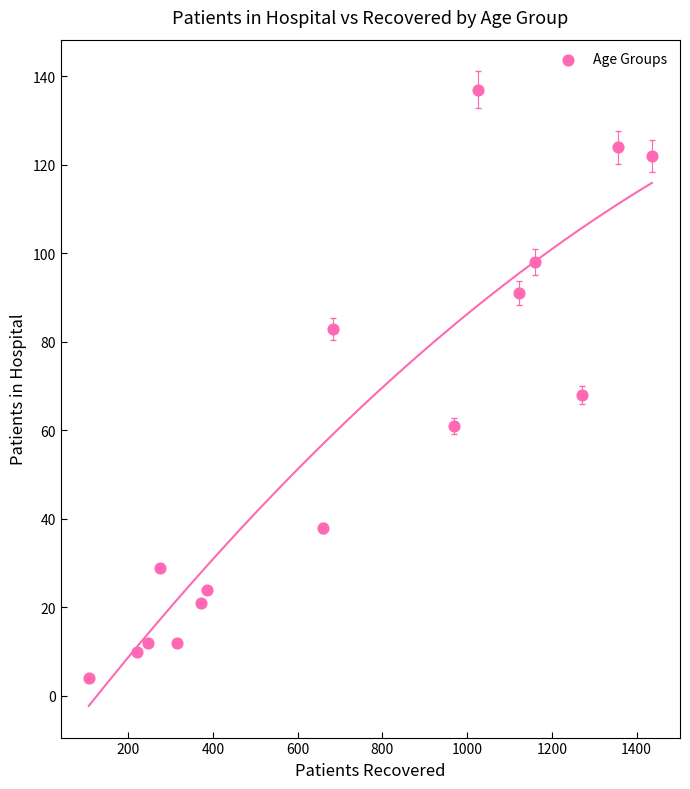

What is the range of Y values (max minus min)?

133